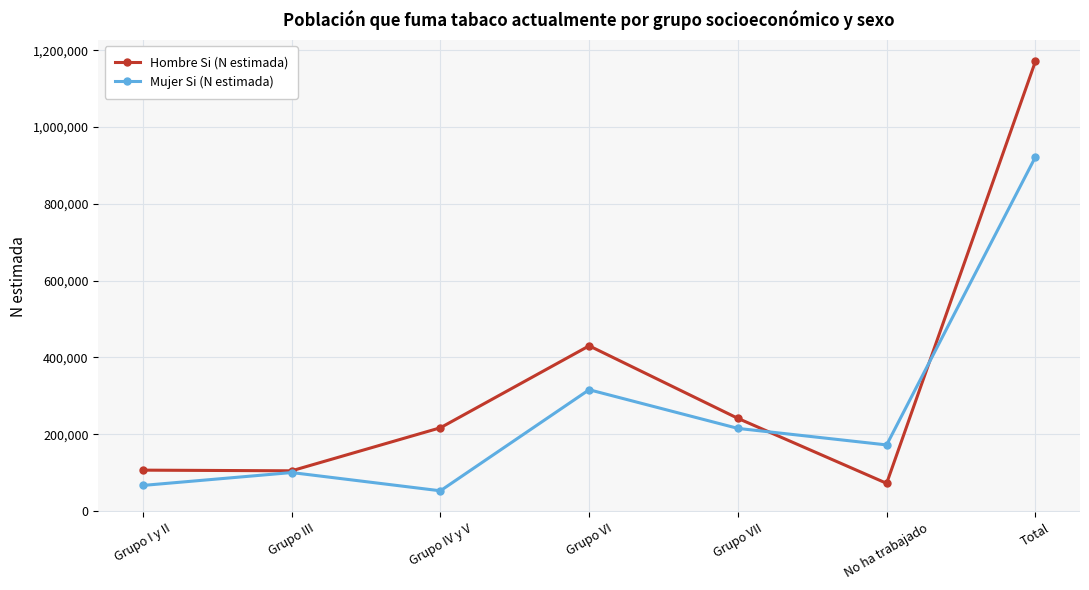

What is the total value across all series at Grupo VII?

456317